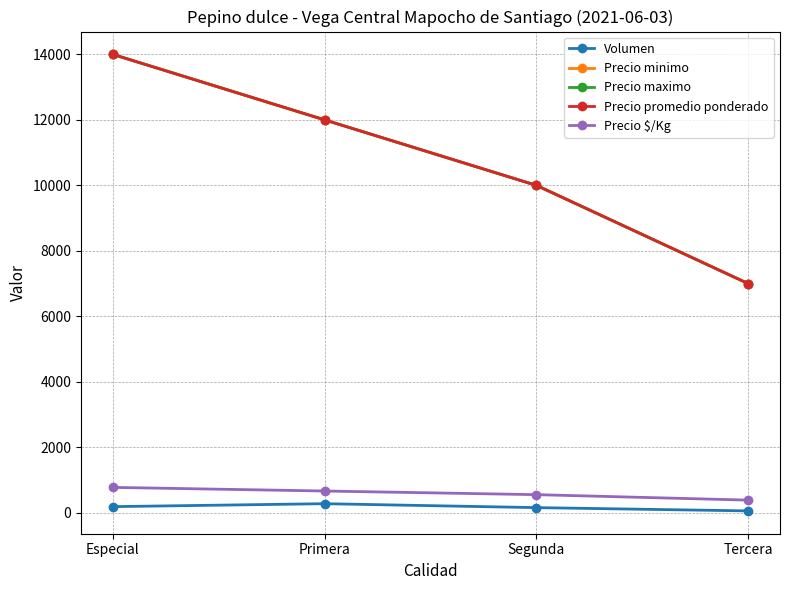

What position from the right is Especial?

4